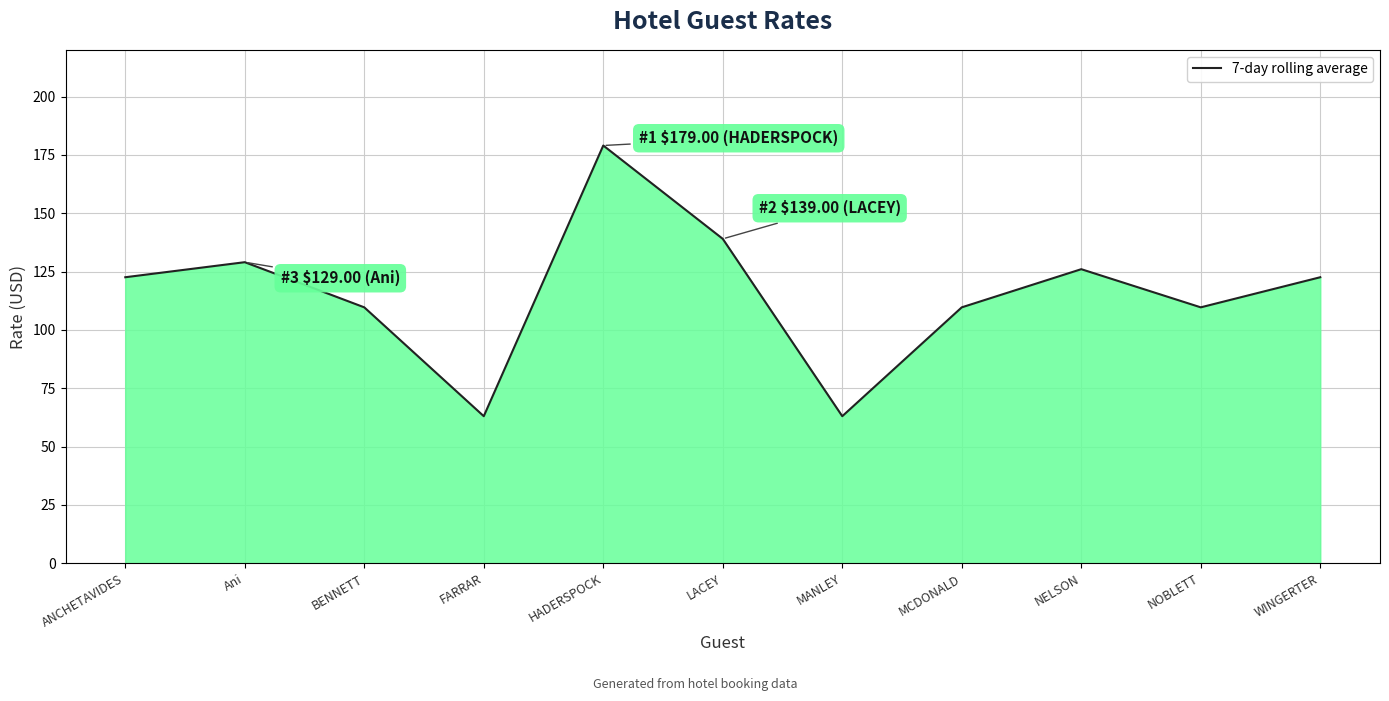

Is it true that the value at BENNETT is 109.7?

True